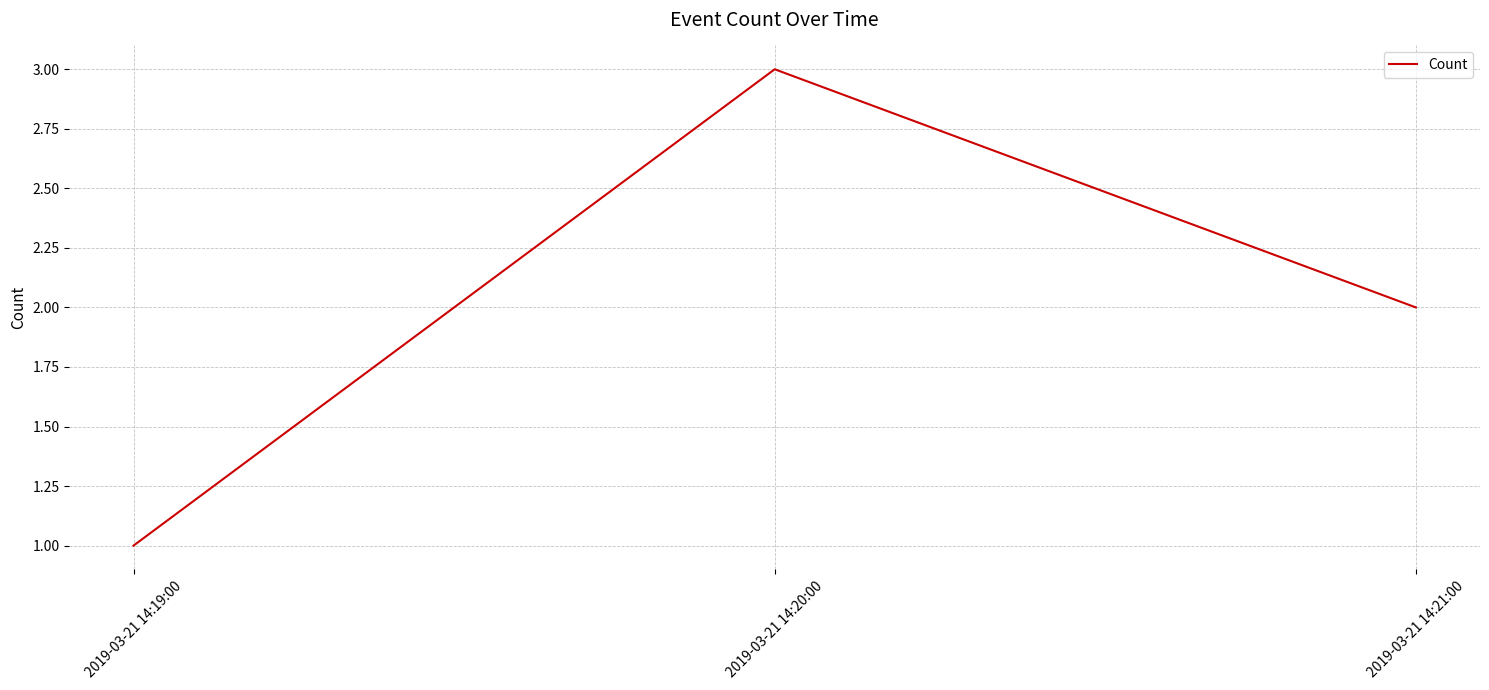

Rank the categories by value from lowest to highest.

2019-03-21 14:19:00, 2019-03-21 14:21:00, 2019-03-21 14:20:00